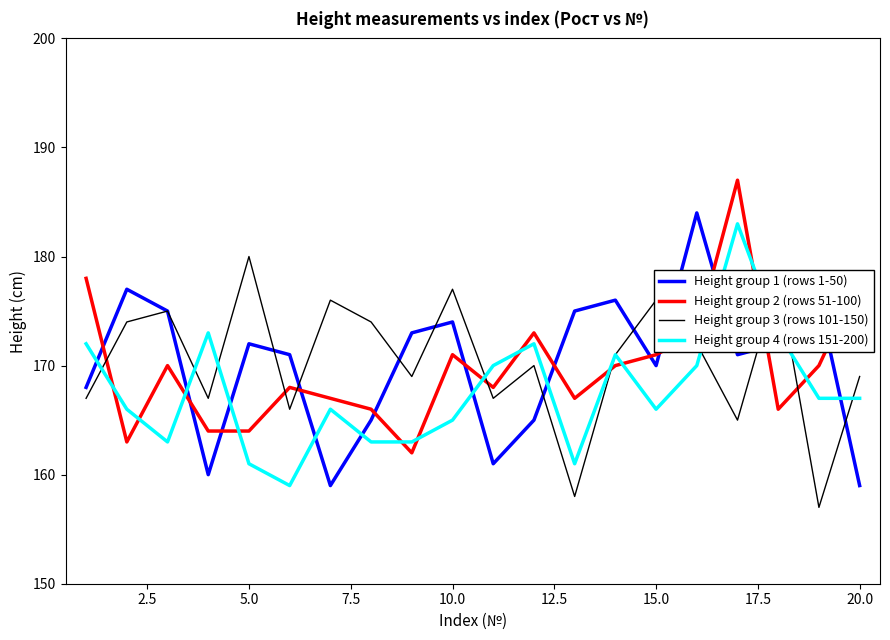

How many categories are shown in the chart?

20